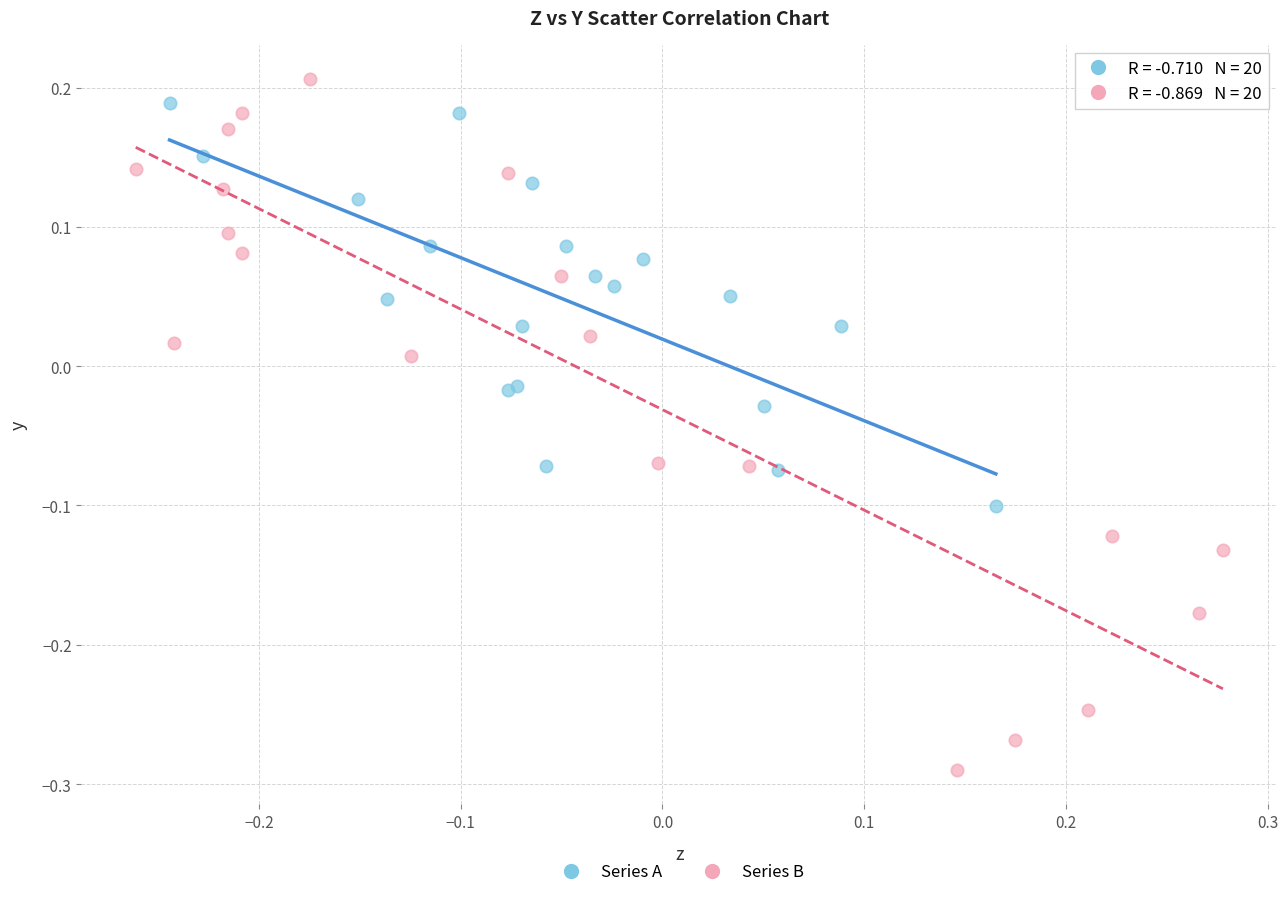

Which series reaches the minimum Y coordinate?

Series B